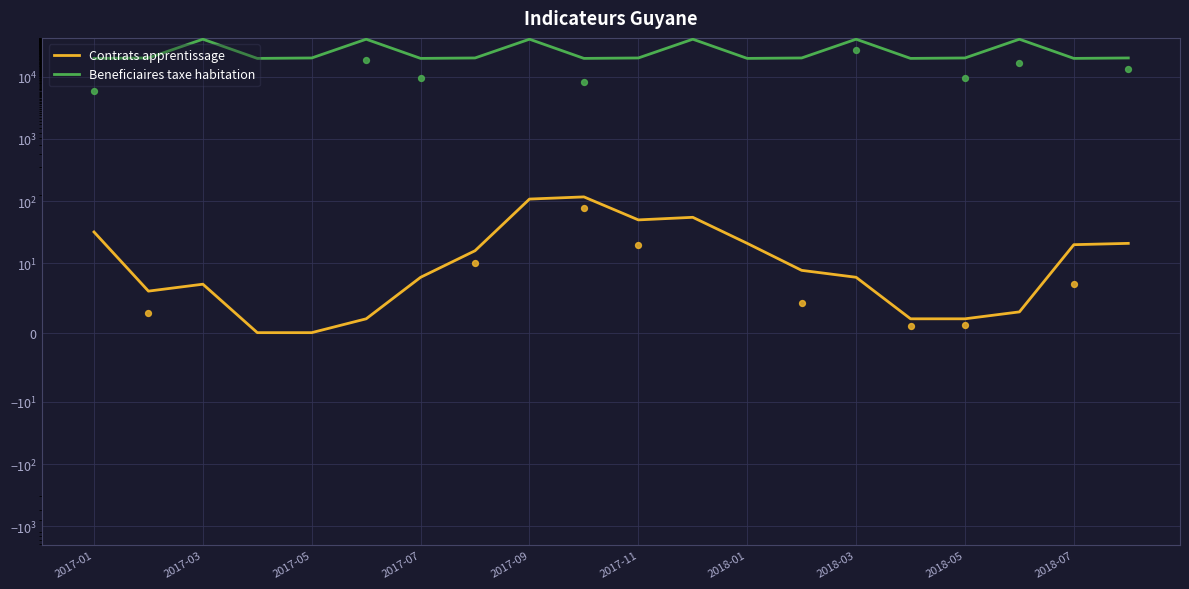

Which series contains the lowest Y value?

Contrats apprentissage